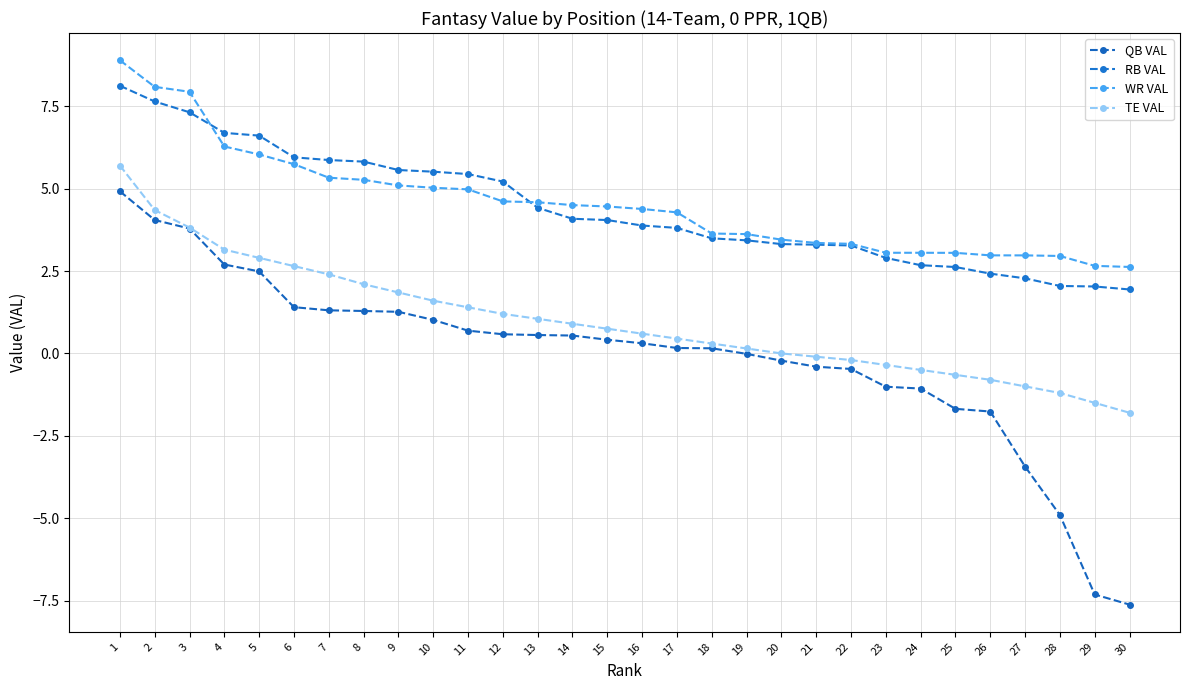

What is the difference between the highest and lowest values at 22?

3.8